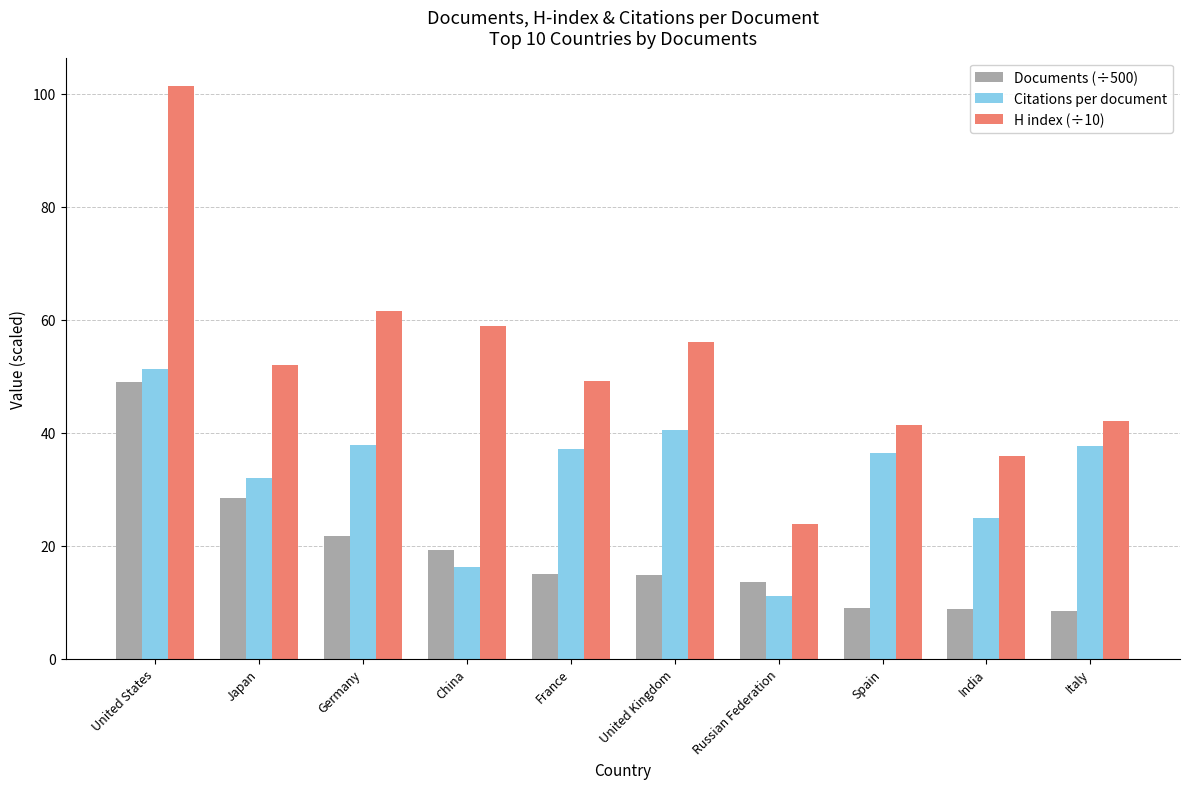

Which series changed the most between United Kingdom and Spain?

H index (÷10)